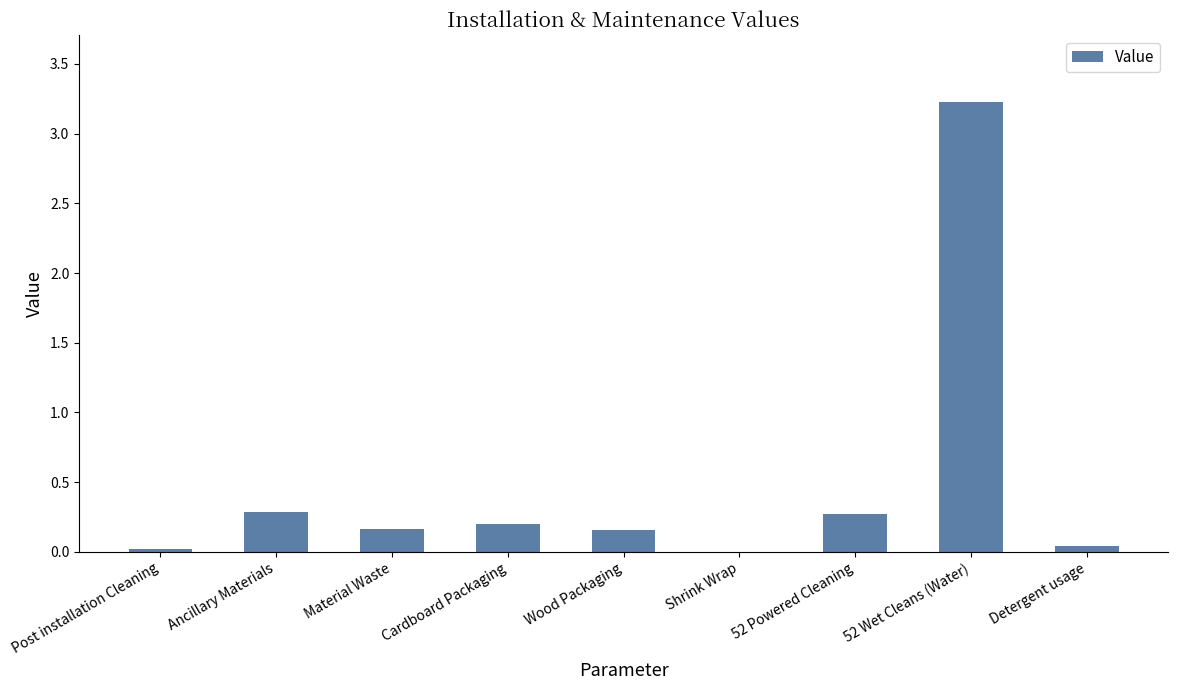

Which label corresponds to the largest value in the chart?

52 Wet Cleans (Water)